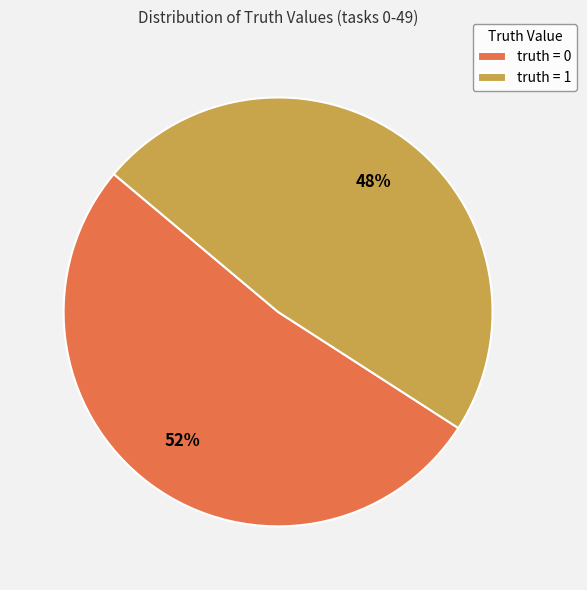

Which category has the smallest portion of the pie?

truth = 1